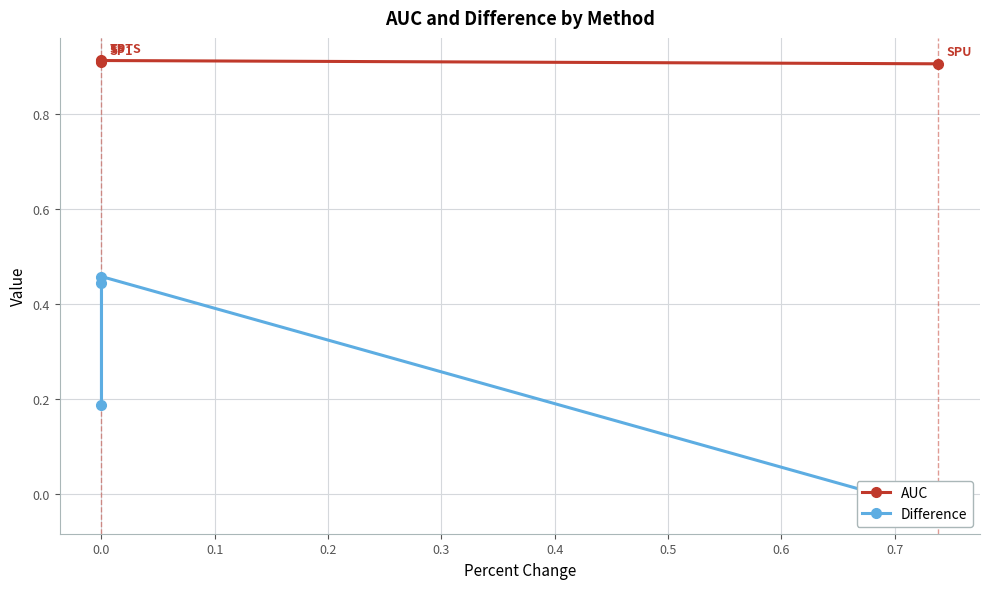

True or false: Difference and AUC cross at least once.

False